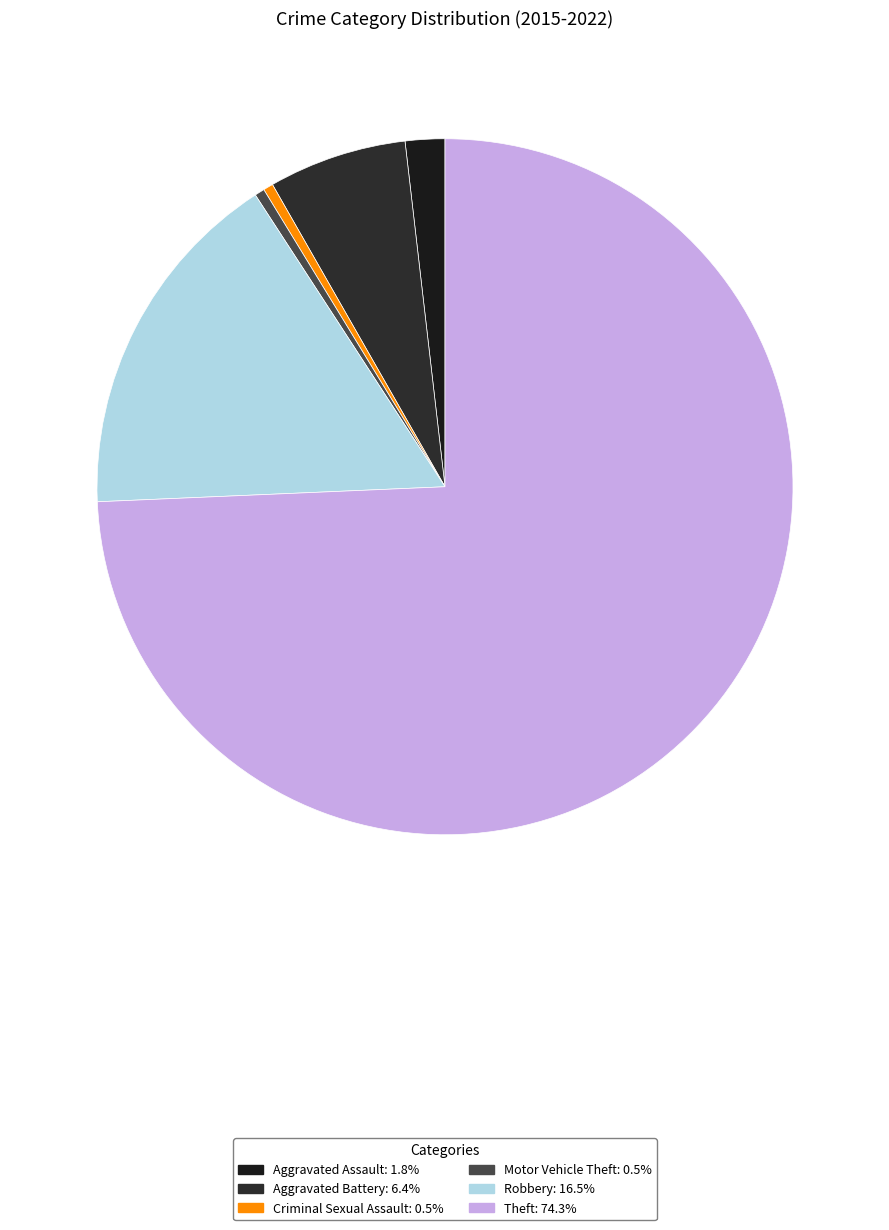

Which slice is the smallest?

Criminal Sexual Assault